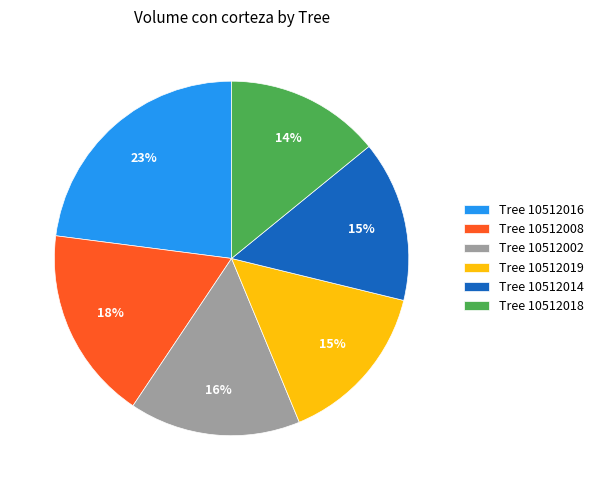

To the nearest percent, what percentage of the pie is Tree 10512019?

15%